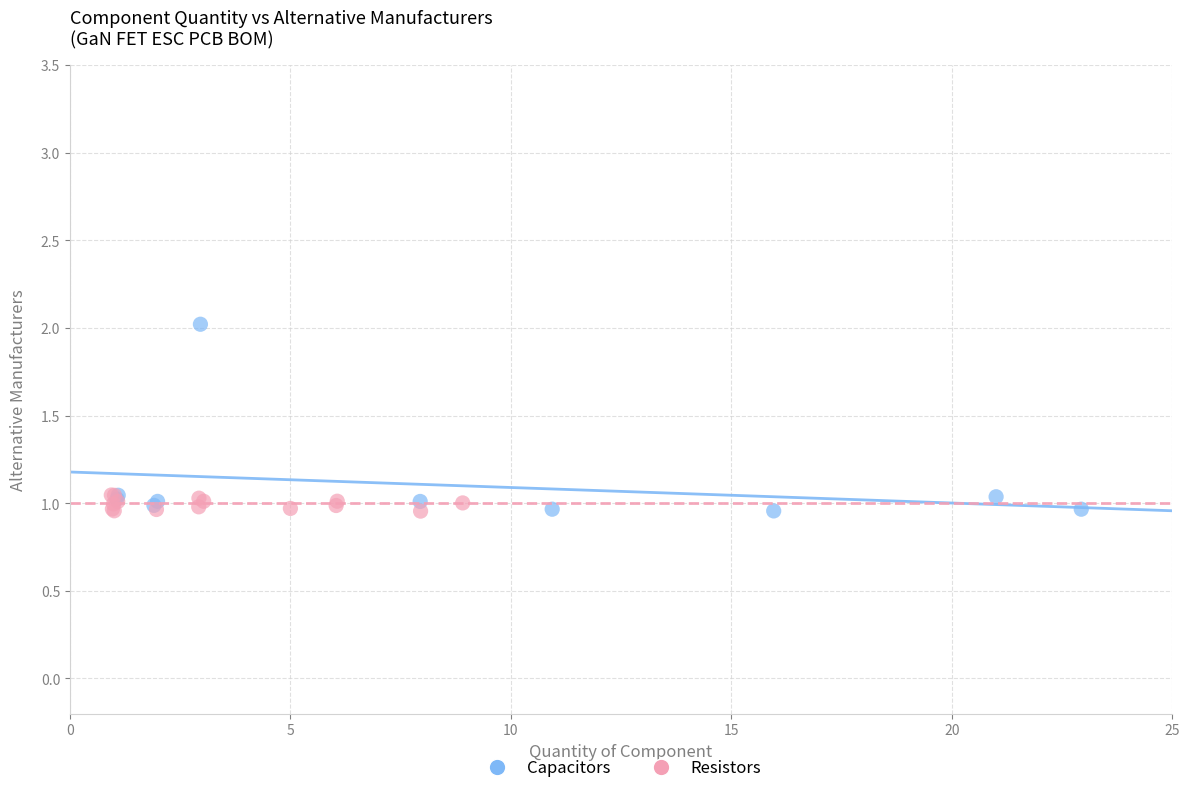

Which series has the widest spread of Y values?

Capacitors